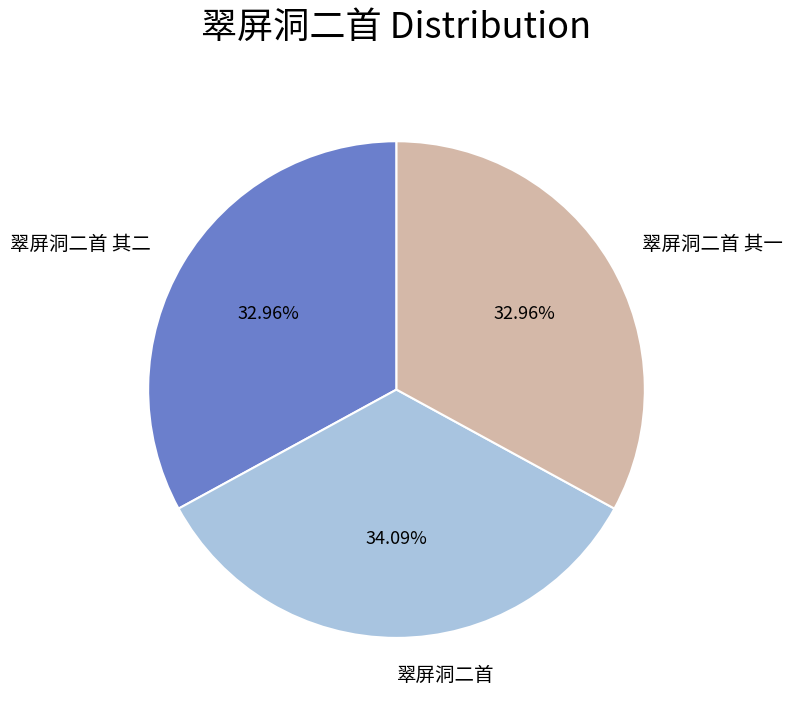

What is the ratio of the value at 翠屏洞二首 其一 to the value at 翠屏洞二首?

1.0